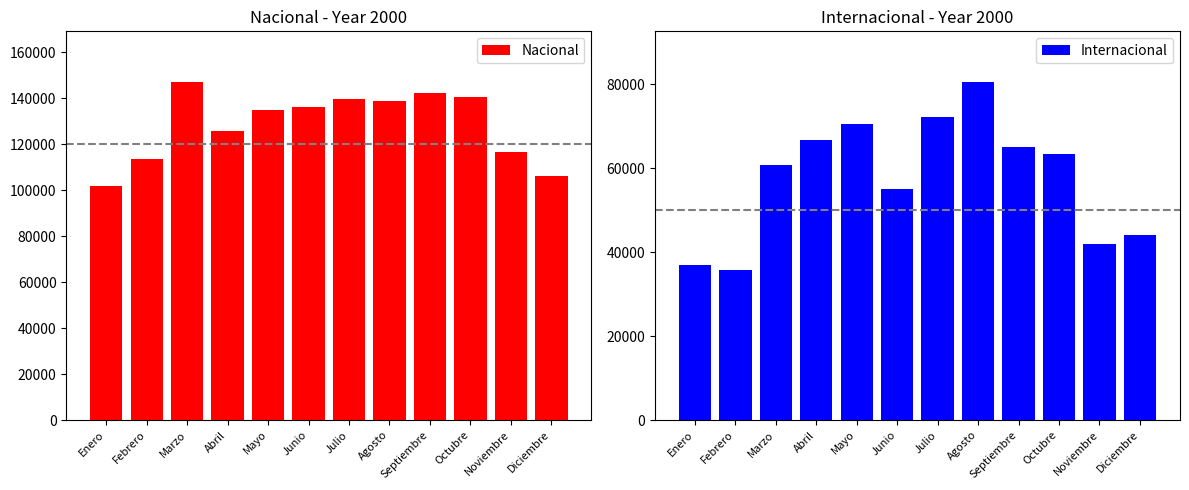

Is it true that Nacional equals 72960 at Diciembre?

False